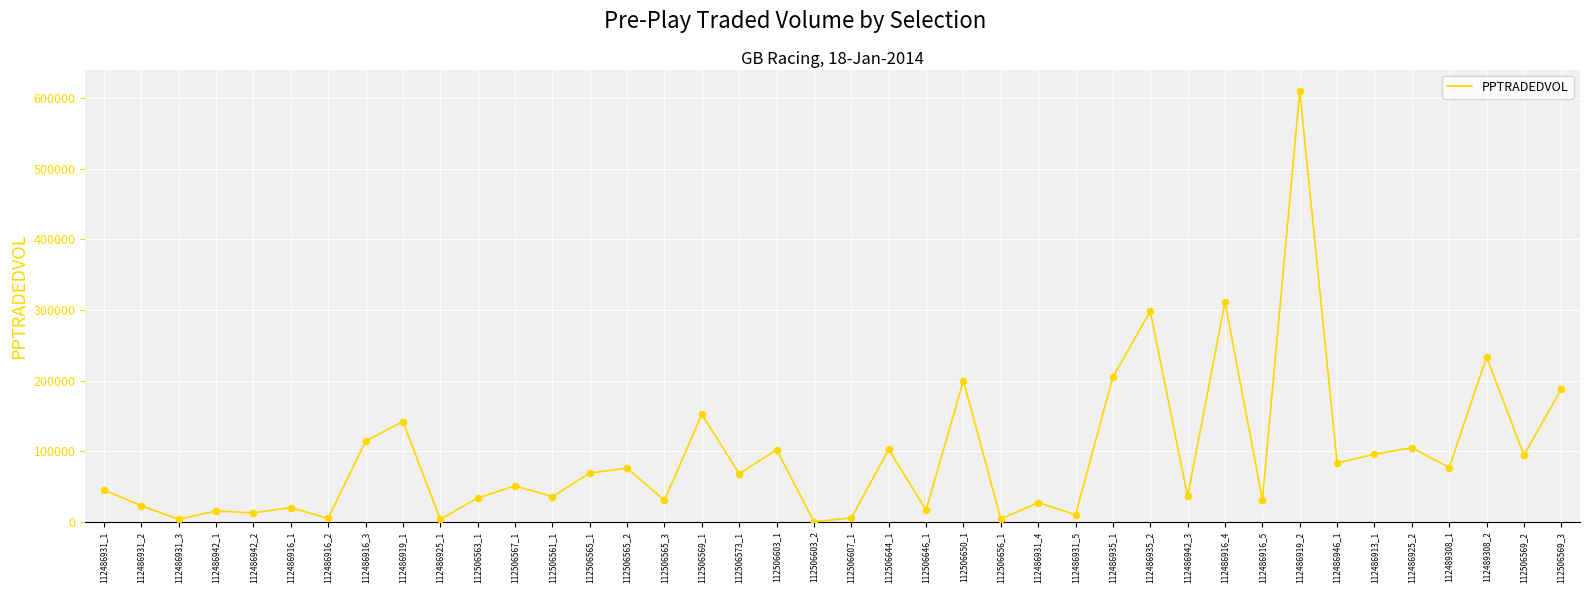

What is the change in value from 112486931_1 to 112506565_2?

+31049.9